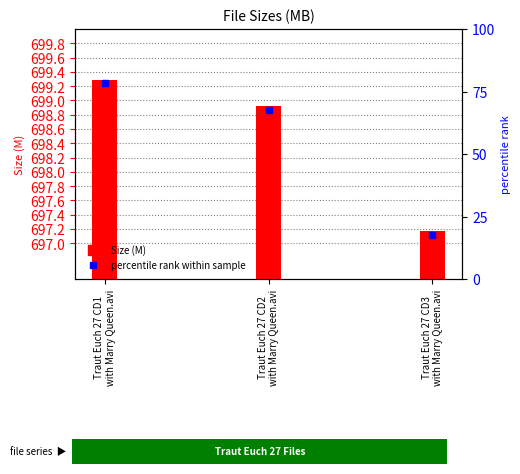

How many bars are there in total?

3